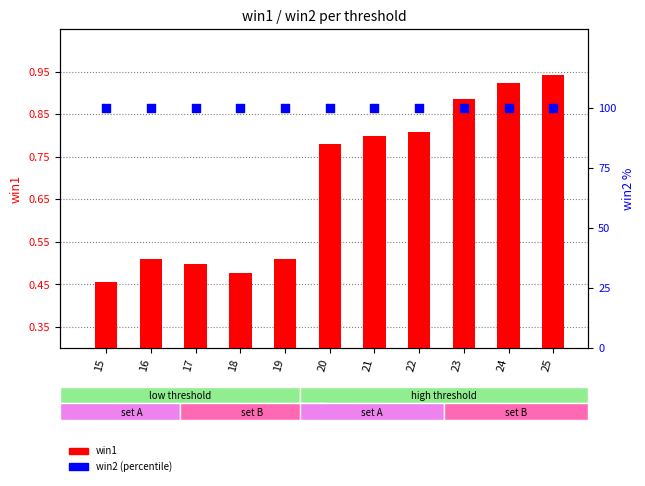

What is the total value across all series at 23?

100.9